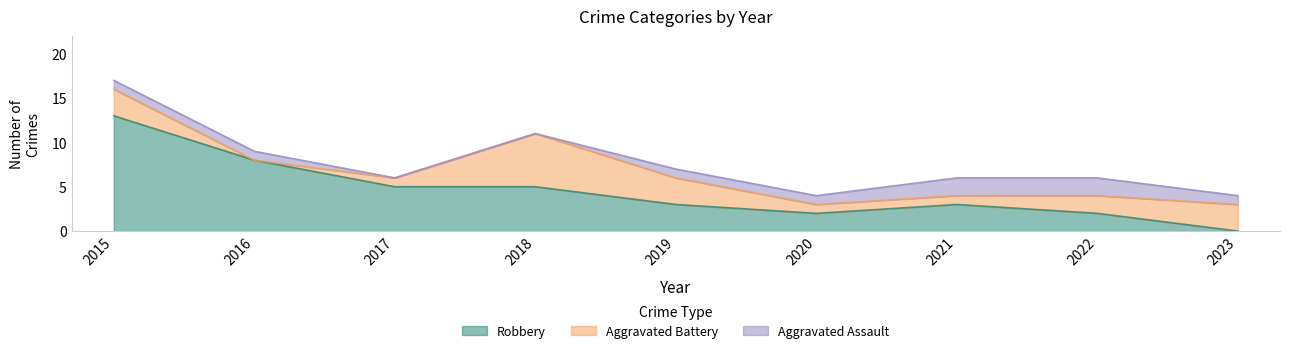

Count the Aggravated Battery values in the range 1 to 3.

7